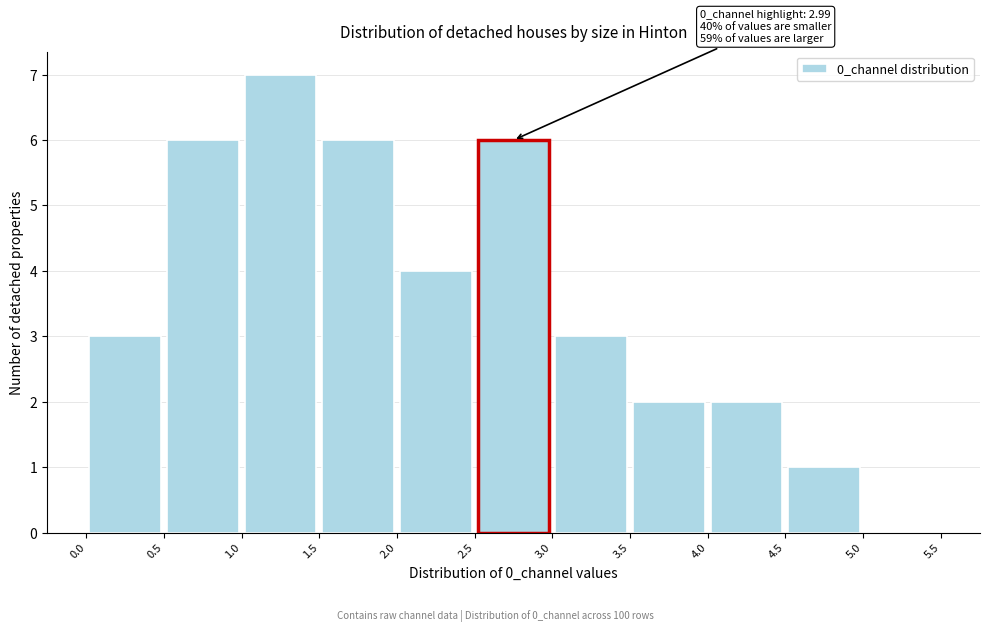

Which range on the x-axis has the tallest bar?

1.0 to 1.5